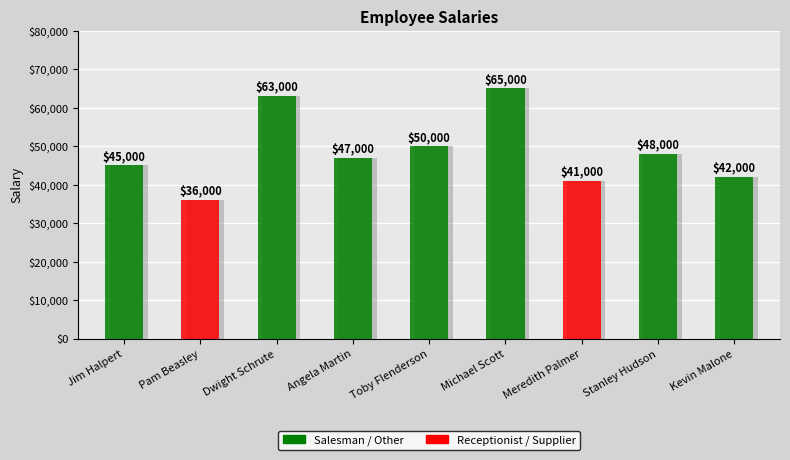

What is the minimum value shown in the chart?

36000